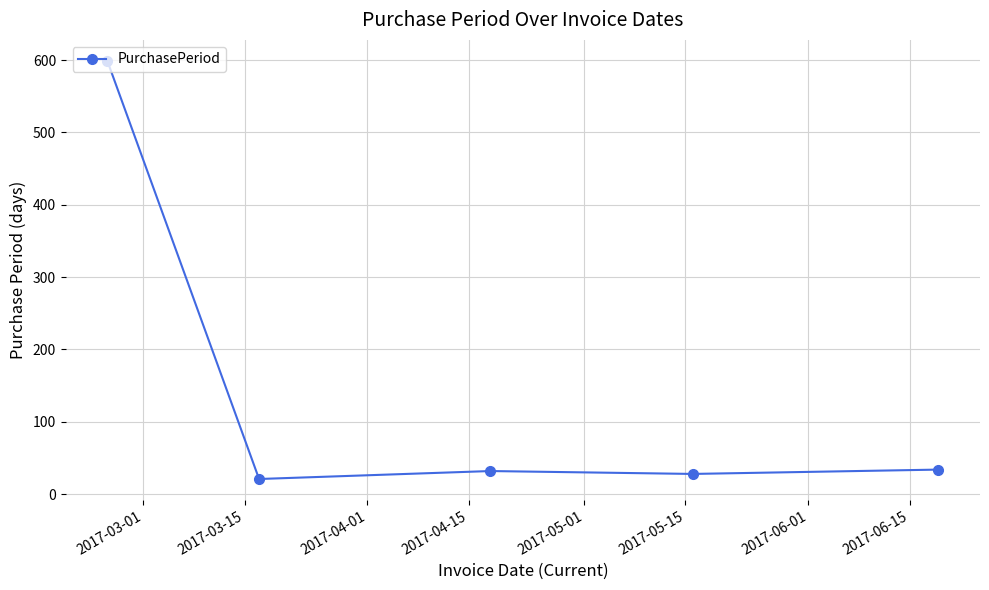

What is the value of the 5th point from the left?

34